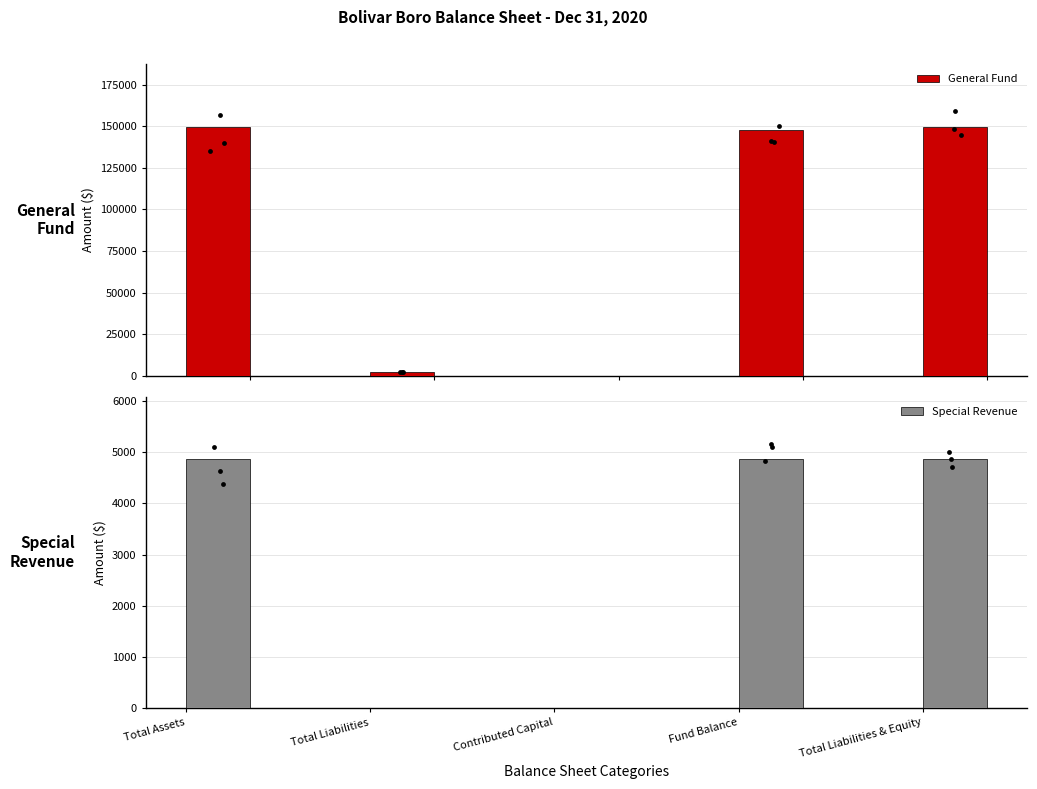

What are all the series names shown in the legend?

General Fund, Special Revenue